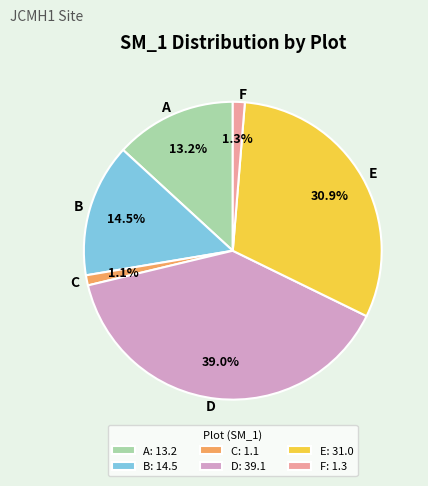

Is there any slice that represents more than half of the pie?

No